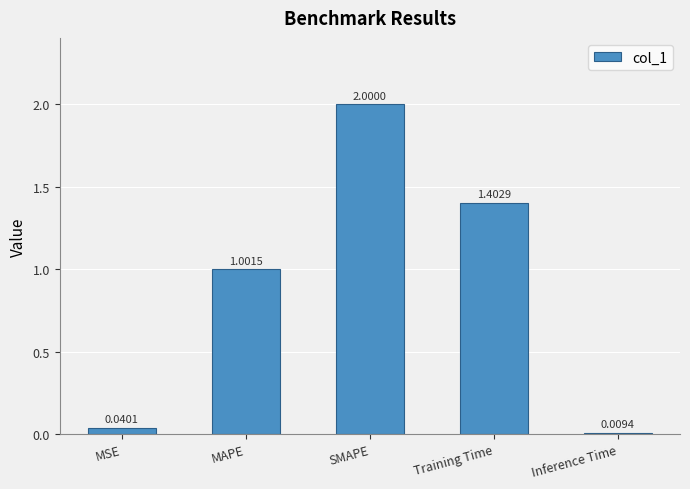

Are the bars grouped side by side (vs. stacked)?

No